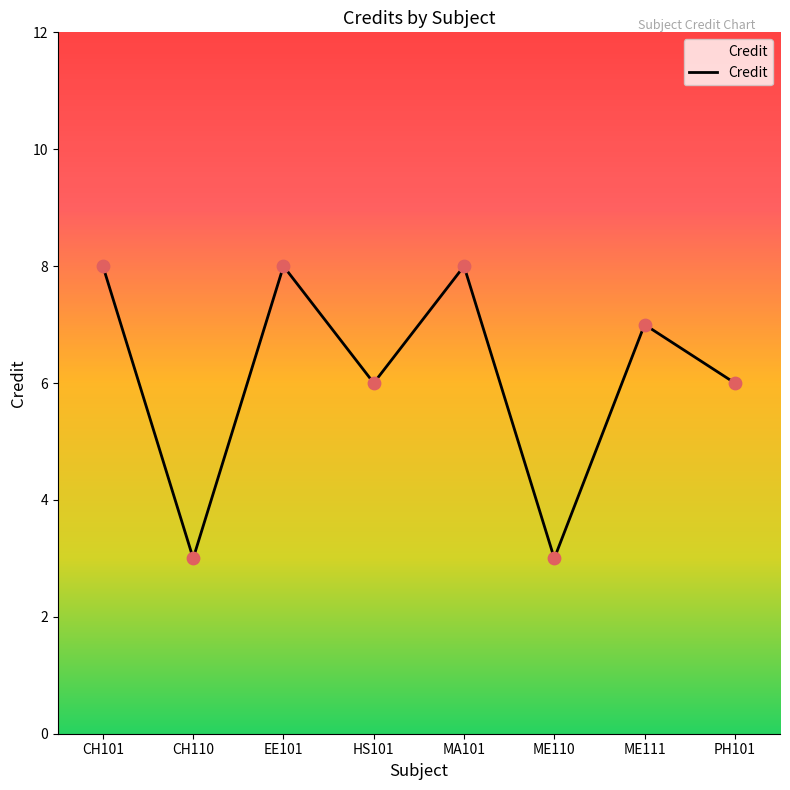

Approximately how many times larger is the value at MA101 compared to CH110?

2.7